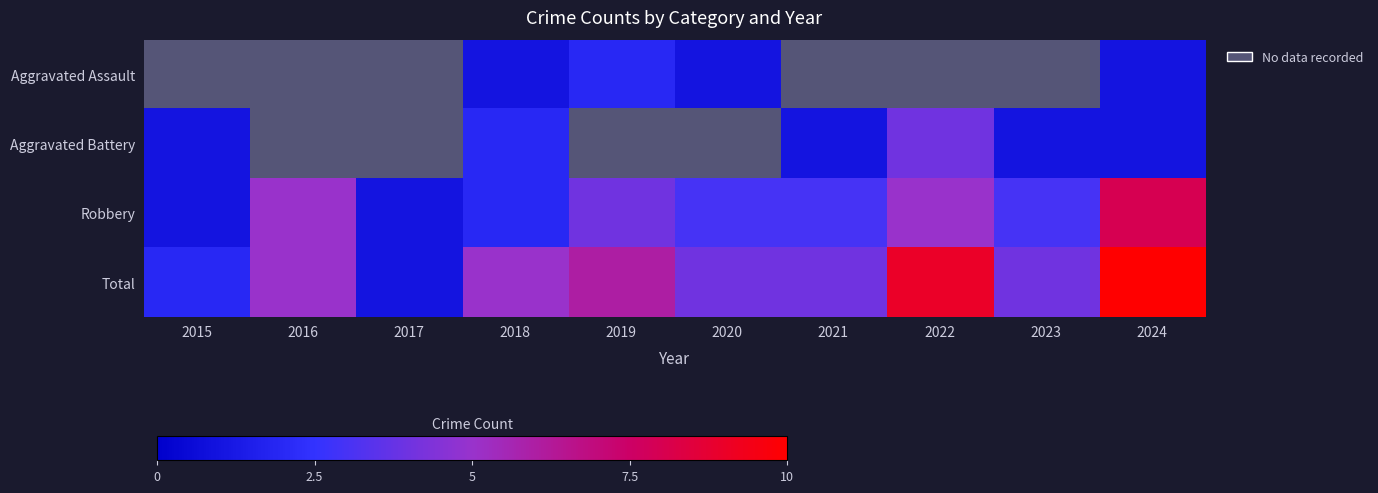

Which label corresponds to the smallest value in the chart?

2018